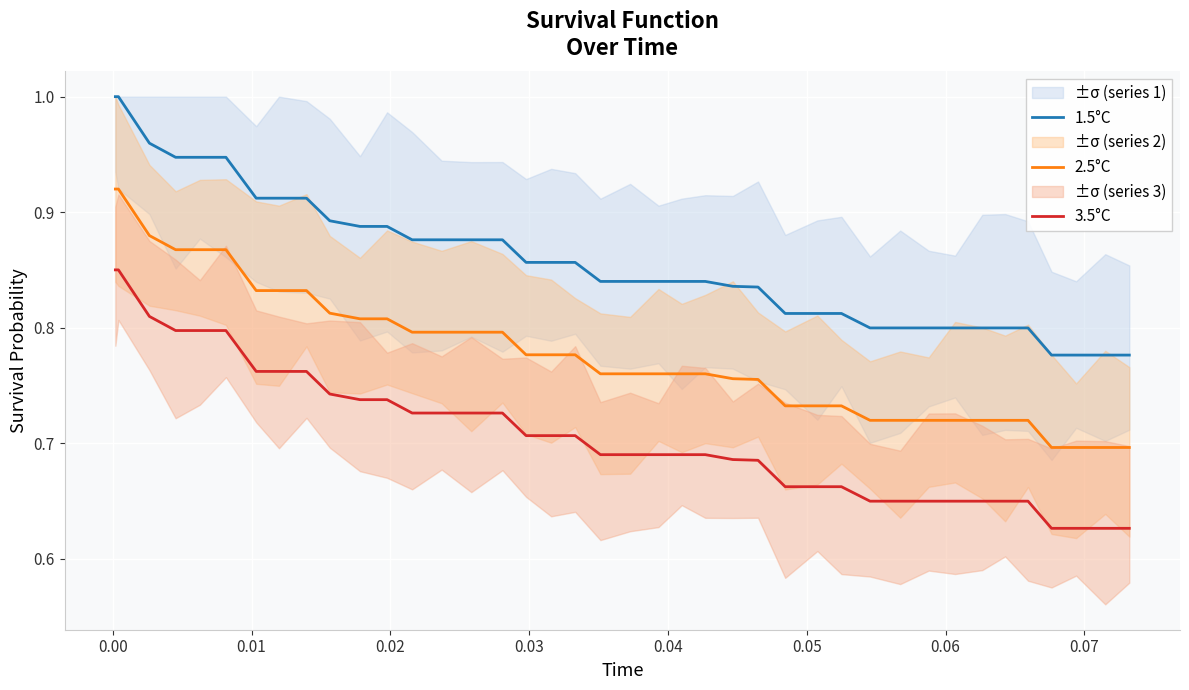

True or false: 1.5°C and 3.5°C cross at least once.

False